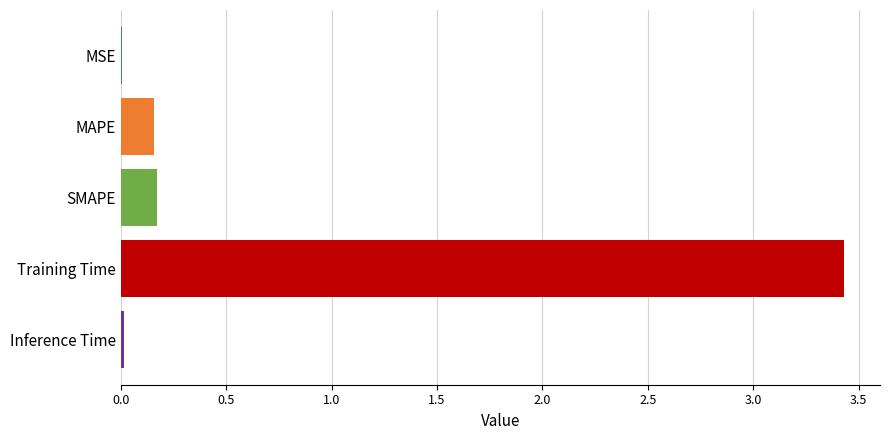

What is the sum of all values?

3.8